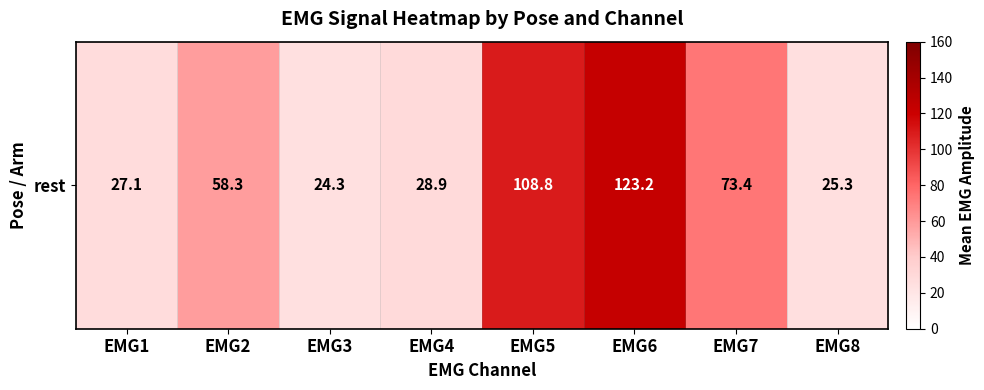

Which category has the highest value across all series?

EMG6